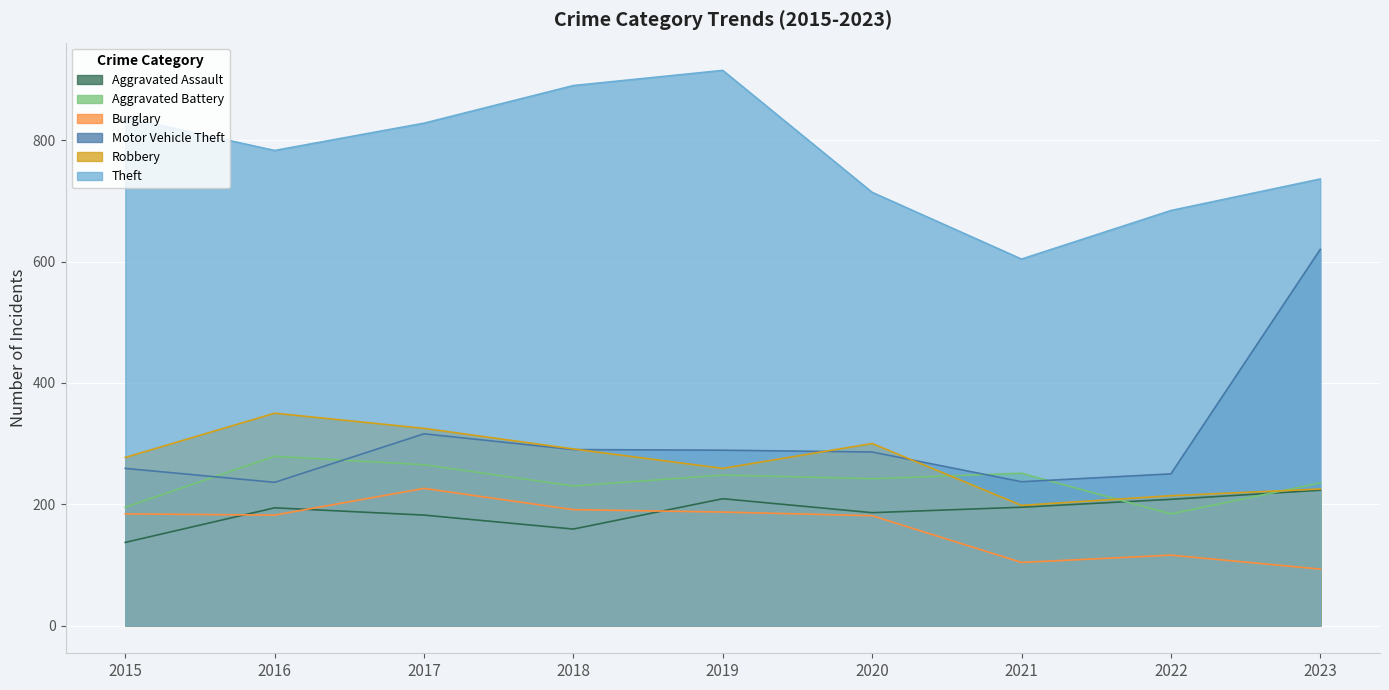

What is the difference between the Motor Vehicle Theft values at 2022 and 2023?

370